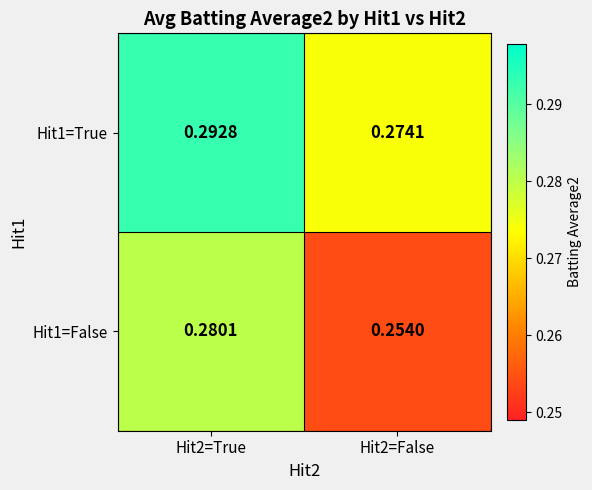

Which series has the widest spread of values?

Hit1=False